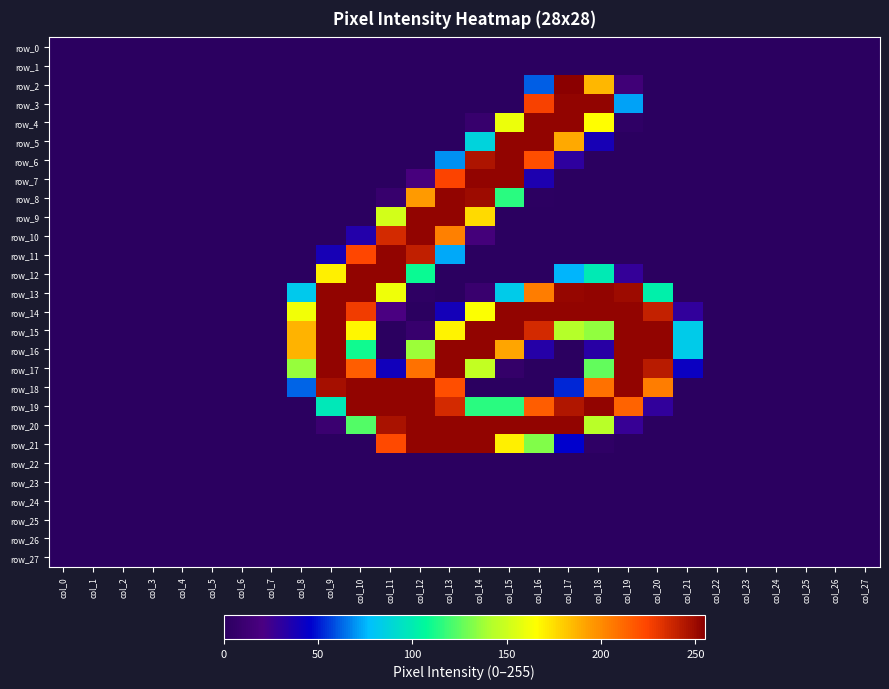

Reading right to left, transcribe all the data shown in this chart.

row_0: 0	0	0	0	0	0	0	0	0	0	0	0	0	0	0	0	0	0	0	0	0	0	0	0	0	0	0	0
row_1: 0	0	0	0	0	0	0	0	0	0	0	0	0	0	0	0	0	0	0	0	0	0	0	0	0	0	0	0
row_2: 0	0	0	0	0	0	0	0	14	186	255	61	0	0	0	0	0	0	0	0	0	0	0	0	0	0	0	0
row_3: 0	0	0	0	0	0	0	0	72	253	253	226	0	0	0	0	0	0	0	0	0	0	0	0	0	0	0	0
row_4: 0	0	0	0	0	0	0	0	3	166	253	253	160	8	0	0	0	0	0	0	0	0	0	0	0	0	0	0
row_5: 0	0	0	0	0	0	0	0	0	38	190	253	253	87	0	0	0	0	0	0	0	0	0	0	0	0	0	0
row_6: 0	0	0	0	0	0	0	0	0	0	30	221	253	246	69	0	0	0	0	0	0	0	0	0	0	0	0	0
row_7: 0	0	0	0	0	0	0	0	0	0	0	36	253	253	225	18	0	0	0	0	0	0	0	0	0	0	0	0
row_8: 0	0	0	0	0	0	0	0	0	0	0	1	115	250	253	195	8	0	0	0	0	0	0	0	0	0	0	0
row_9: 0	0	0	0	0	0	0	0	0	0	0	0	0	176	253	253	152	0	0	0	0	0	0	0	0	0	0	0
row_10: 0	0	0	0	0	0	0	0	0	0	0	0	0	16	204	253	236	34	0	0	0	0	0	0	0	0	0	0
row_11: 0	0	0	0	0	0	0	0	0	0	0	0	0	0	73	241	253	224	38	0	0	0	0	0	0	0	0	0
row_12: 0	0	0	0	0	0	0	0	28	99	75	0	0	0	0	109	253	253	170	0	0	0	0	0	0	0	0	0
row_13: 0	0	0	0	0	0	0	102	250	253	252	205	83	9	0	2	161	253	253	82	0	0	0	0	0	0	0	0
row_14: 0	0	0	0	0	0	29	240	253	253	253	253	253	165	39	0	20	228	253	162	0	0	0	0	0	0	0	0
row_15: 0	0	0	0	0	0	83	253	253	135	143	236	253	253	169	8	0	168	253	187	0	0	0	0	0	0	0	0
row_16: 0	0	0	0	0	0	83	253	253	32	0	33	191	253	253	137	0	110	253	187	0	0	0	0	0	0	0	0
row_17: 0	0	0	0	0	0	42	243	253	126	0	0	6	147	253	209	40	216	253	136	0	0	0	0	0	0	0	0
row_18: 0	0	0	0	0	0	0	205	253	209	52	0	0	0	221	253	253	253	248	62	0	0	0	0	0	0	0	0
row_19: 0	0	0	0	0	0	0	29	214	253	245	216	115	115	236	253	253	253	98	0	0	0	0	0	0	0	0	0
row_20: 0	0	0	0	0	0	0	0	27	144	253	253	253	253	253	253	247	123	10	0	0	0	0	0	0	0	0	0
row_21: 0	0	0	0	0	0	0	0	0	3	46	132	170	253	253	253	223	0	0	0	0	0	0	0	0	0	0	0
row_22: 0	0	0	0	0	0	0	0	0	0	0	0	0	0	0	0	0	0	0	0	0	0	0	0	0	0	0	0
row_23: 0	0	0	0	0	0	0	0	0	0	0	0	0	0	0	0	0	0	0	0	0	0	0	0	0	0	0	0
row_24: 0	0	0	0	0	0	0	0	0	0	0	0	0	0	0	0	0	0	0	0	0	0	0	0	0	0	0	0
row_25: 0	0	0	0	0	0	0	0	0	0	0	0	0	0	0	0	0	0	0	0	0	0	0	0	0	0	0	0
row_26: 0	0	0	0	0	0	0	0	0	0	0	0	0	0	0	0	0	0	0	0	0	0	0	0	0	0	0	0
row_27: 0	0	0	0	0	0	0	0	0	0	0	0	0	0	0	0	0	0	0	0	0	0	0	0	0	0	0	0